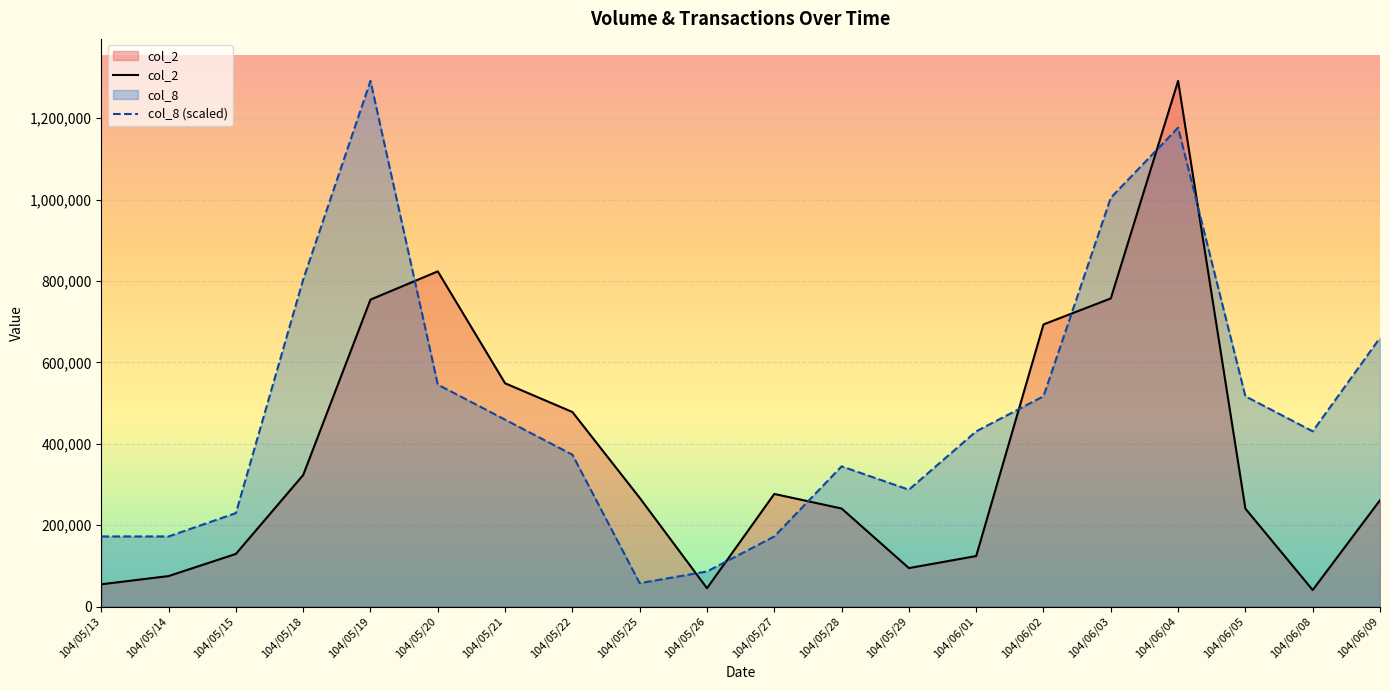

How many distinct data groups are displayed?

2